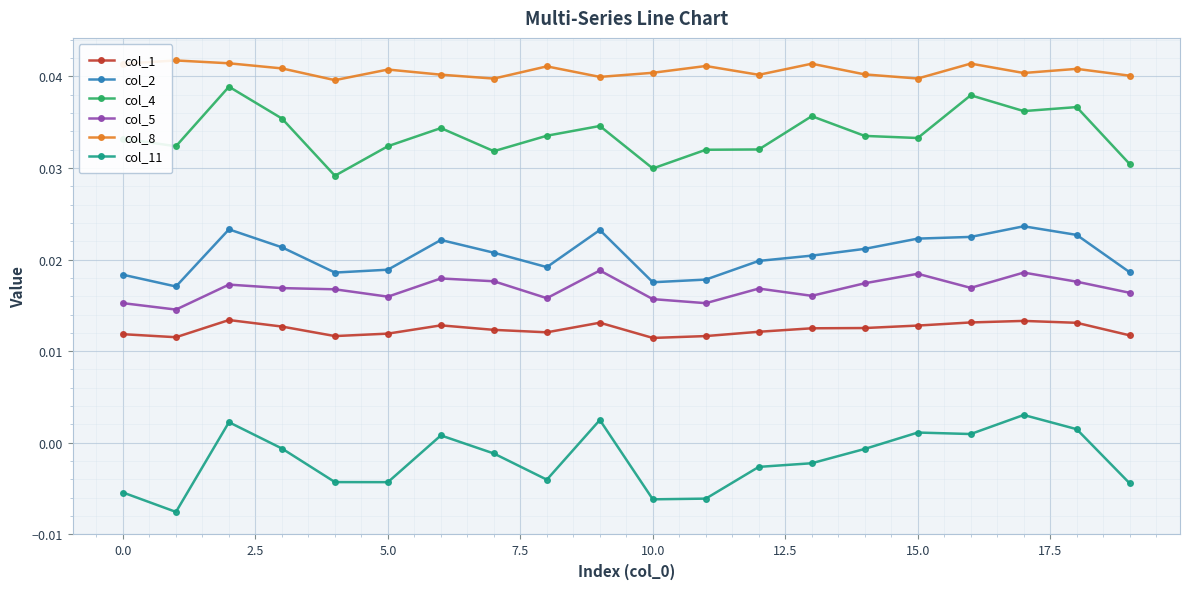

Which series has the largest total across all categories?

col_8